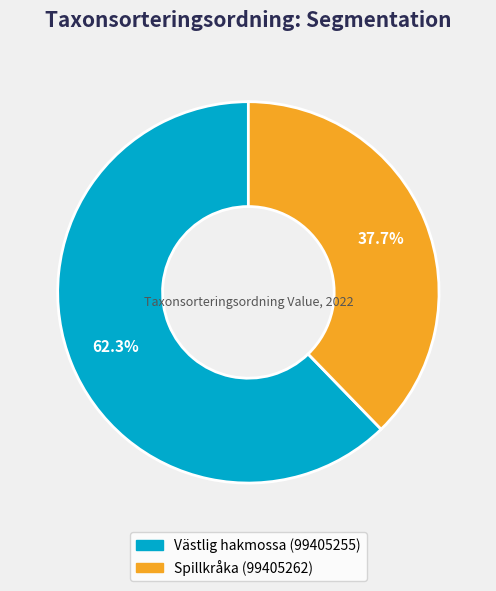

Do Spillkråka (99405262) and Västlig hakmossa (99405255) together represent more than half of the pie?

Yes